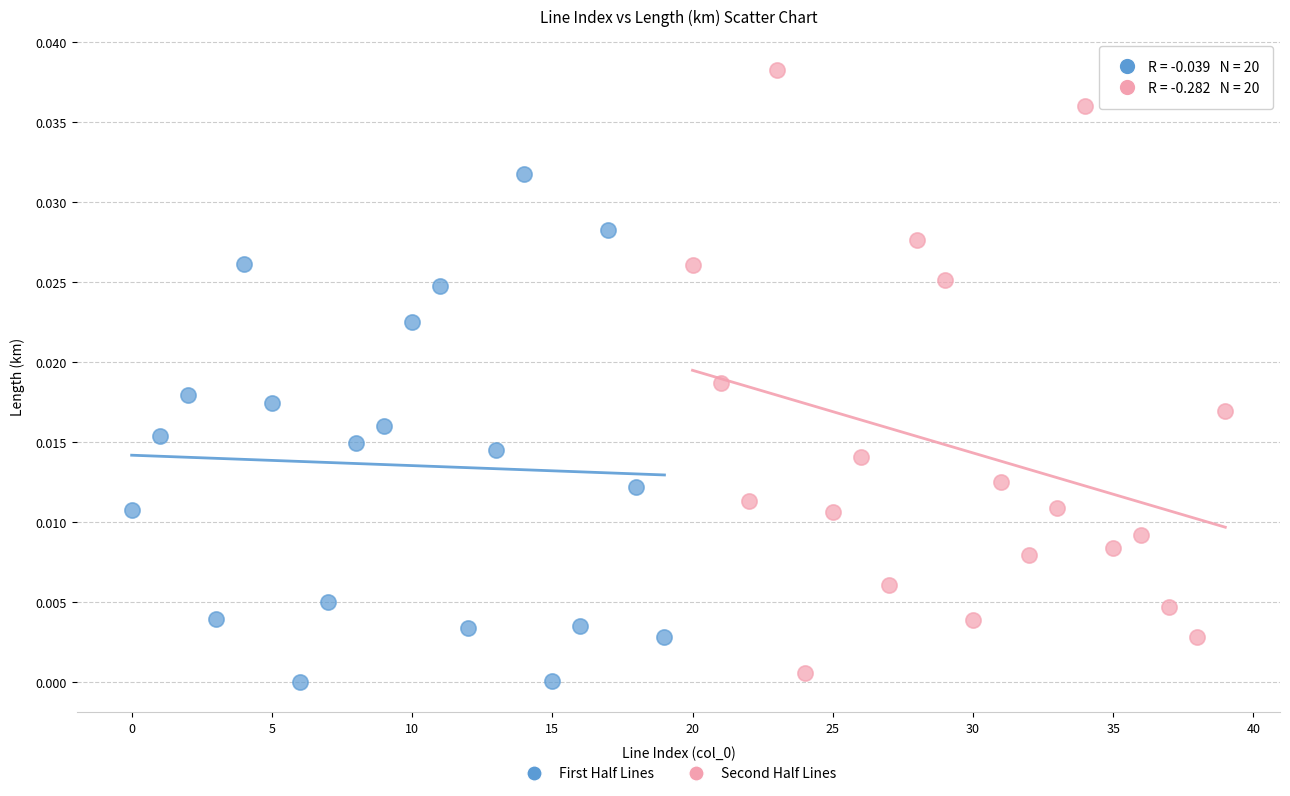

Which series reaches the maximum Y coordinate?

Second Half Lines